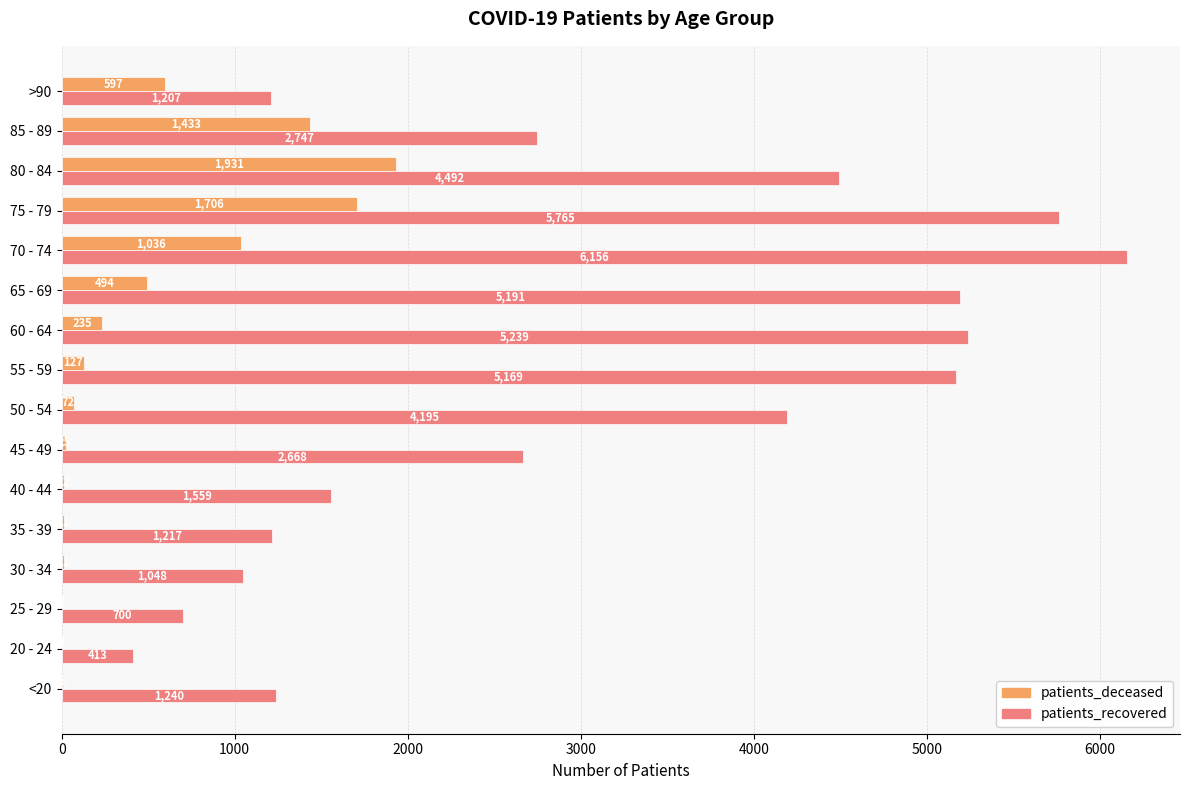

What is the average value of the patients_deceased series?

481